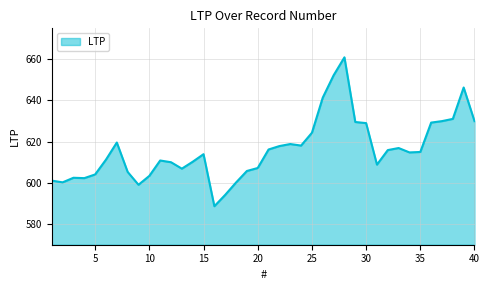

What is the minimum value shown in the chart?

588.7